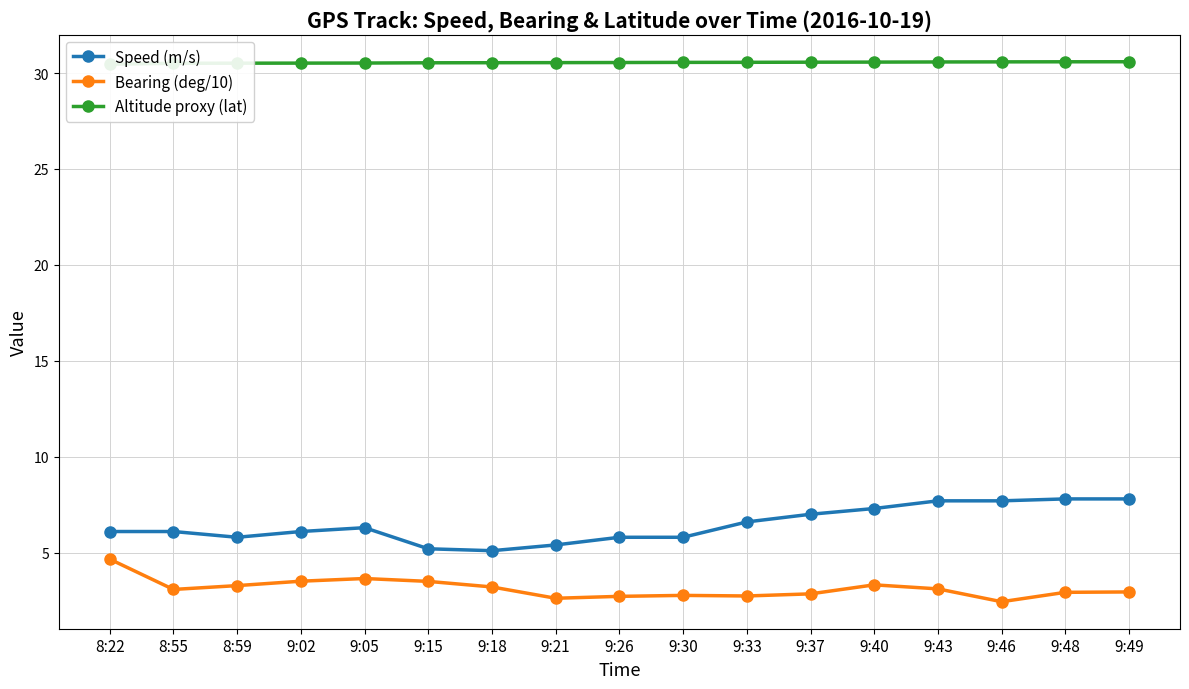

Rank the series at 9:26 from highest to lowest value.

Altitude proxy (lat), Speed (m/s), Bearing (deg/10)